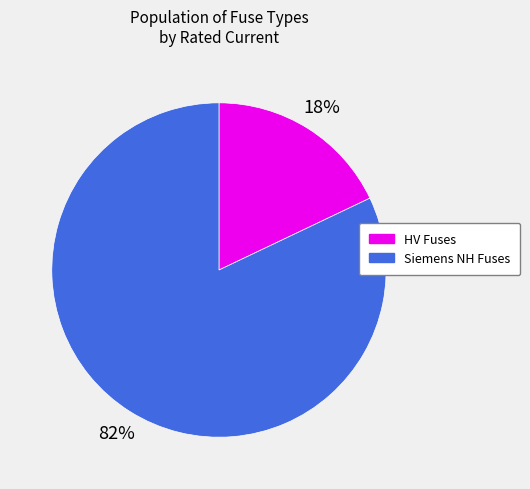

How many slices are in this pie chart?

2